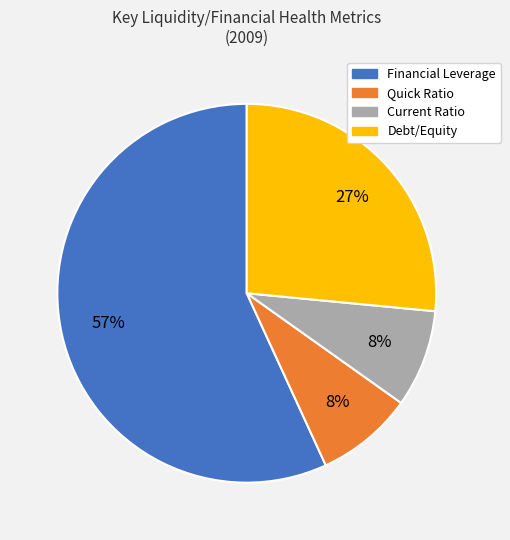

To the nearest percent, what is the average slice percentage?

25%